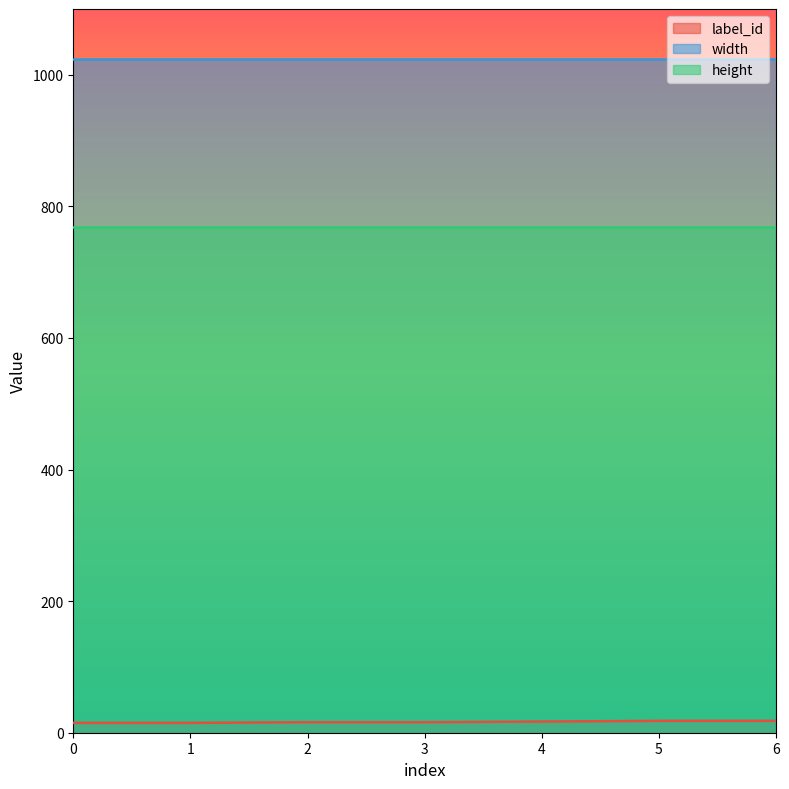

The height series shows 768 at 5. True or false?

True